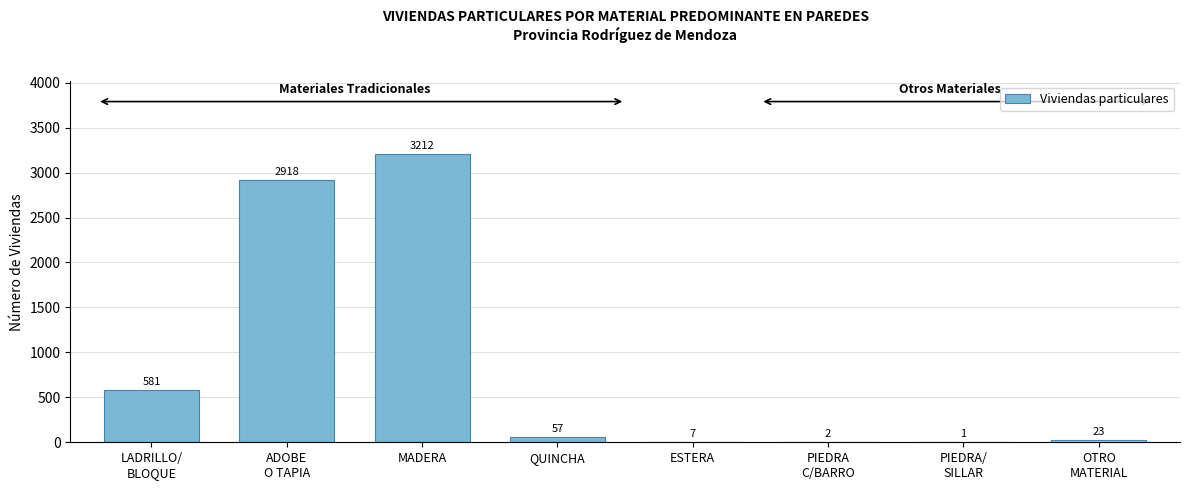

Which label corresponds to the largest value in the chart?

MADERA